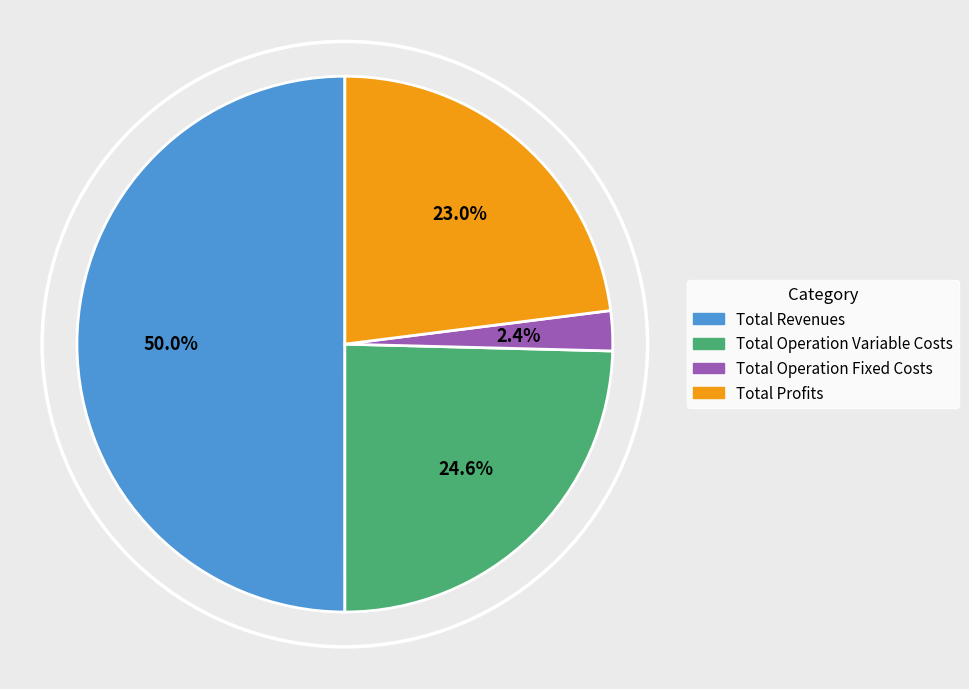

Count the number of slices in the pie.

4